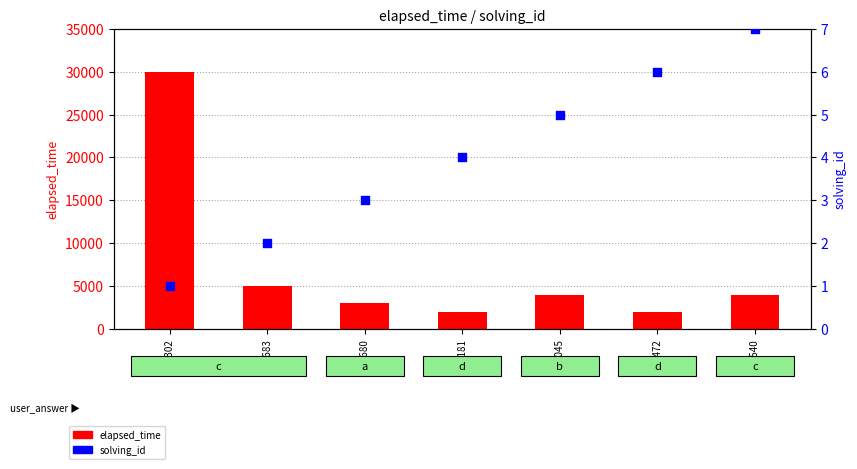

Which series has the widest spread of Y values?

elapsed_time